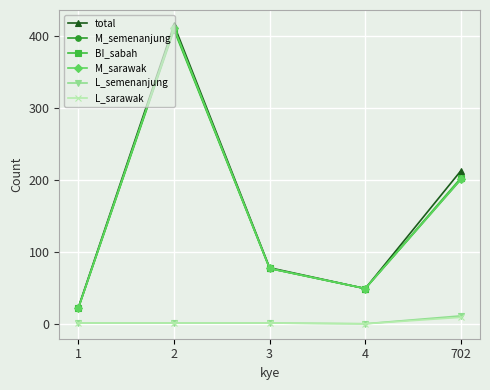

Rank the categories by M_semenanjung value from highest to lowest.

2, 702, 3, 4, 1